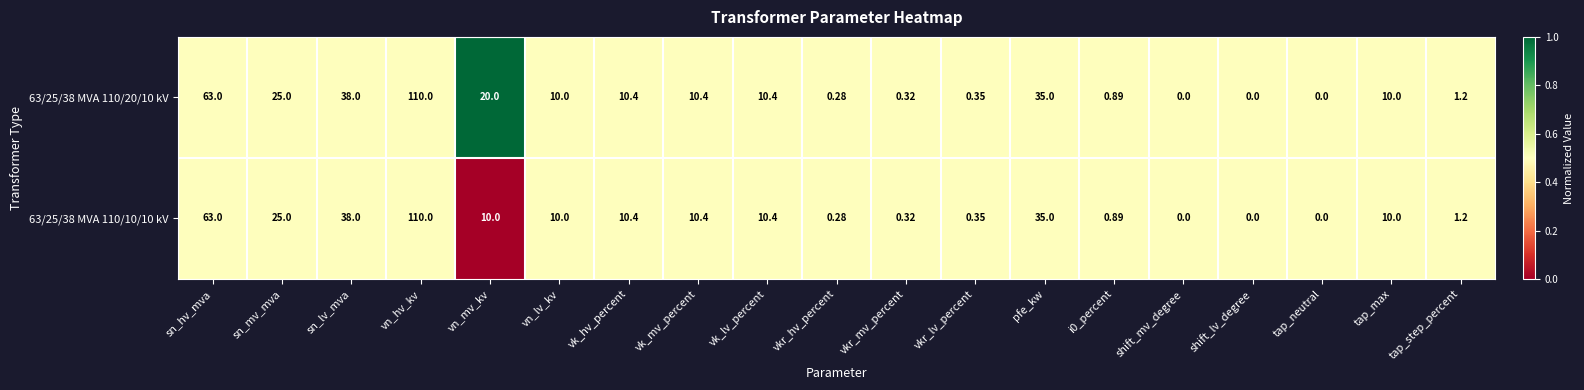

At which label is 63/25/38 MVA 110/10/10 kV closest to 55?

sn_hv_mva